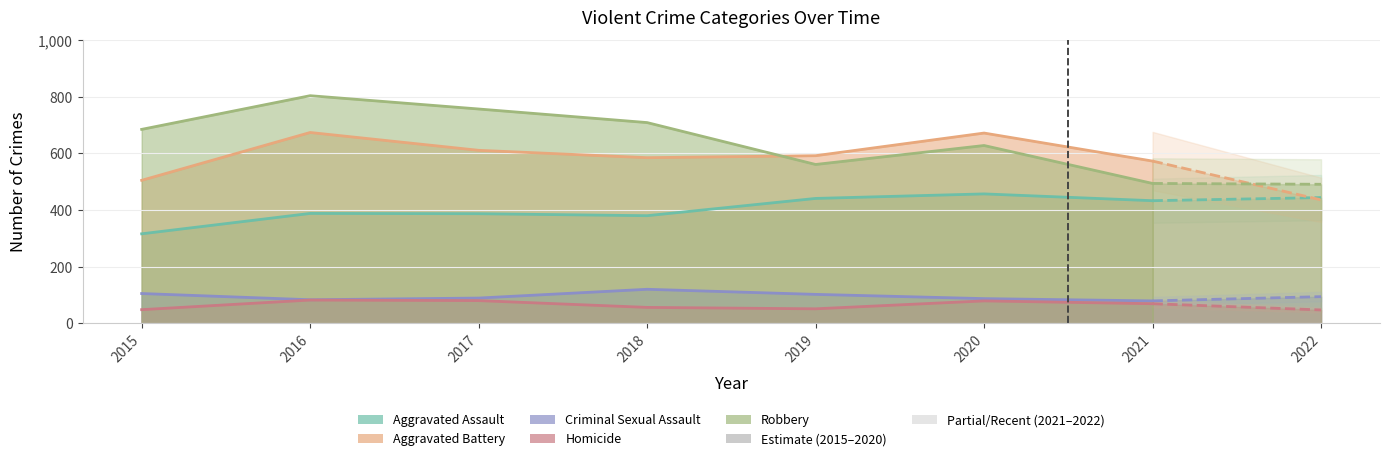

Which series changed the most between 2015 and 2017?

Aggravated Battery